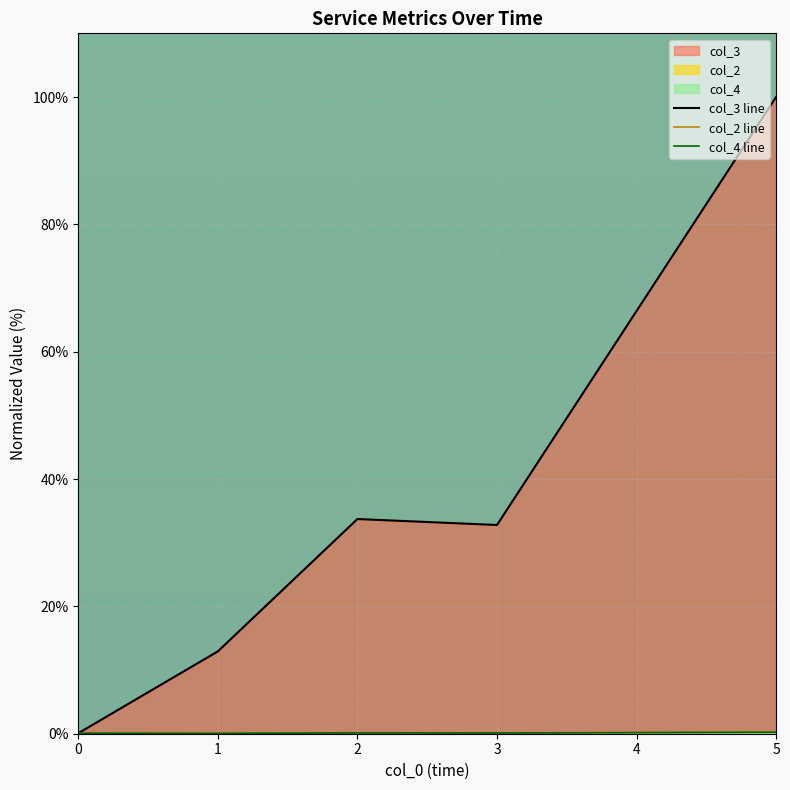

The value of col_3 line at 1 is 12.9. True or false?

True